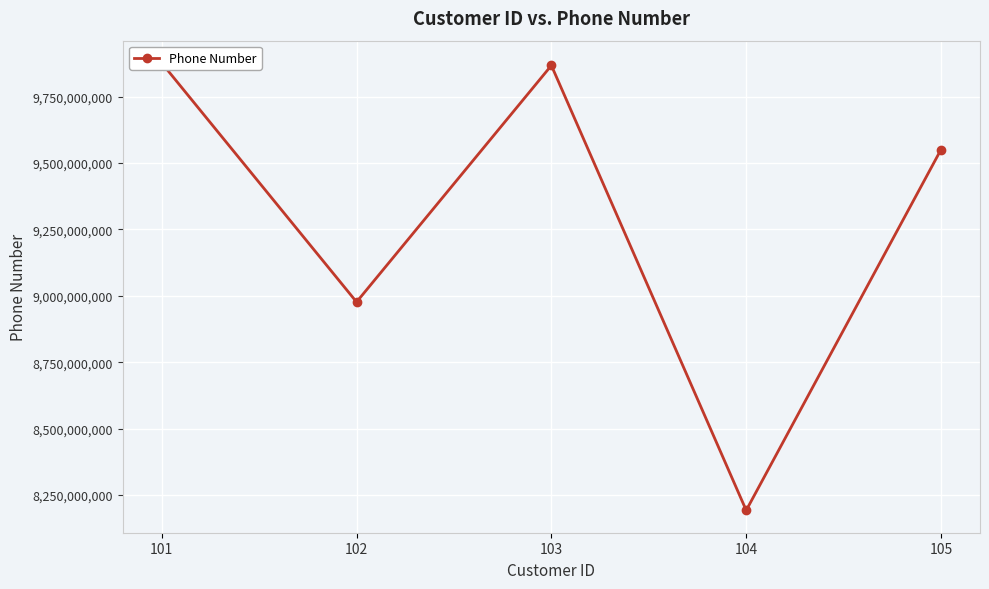

How many interior local peaks (higher than both neighbors) does the data have?

1